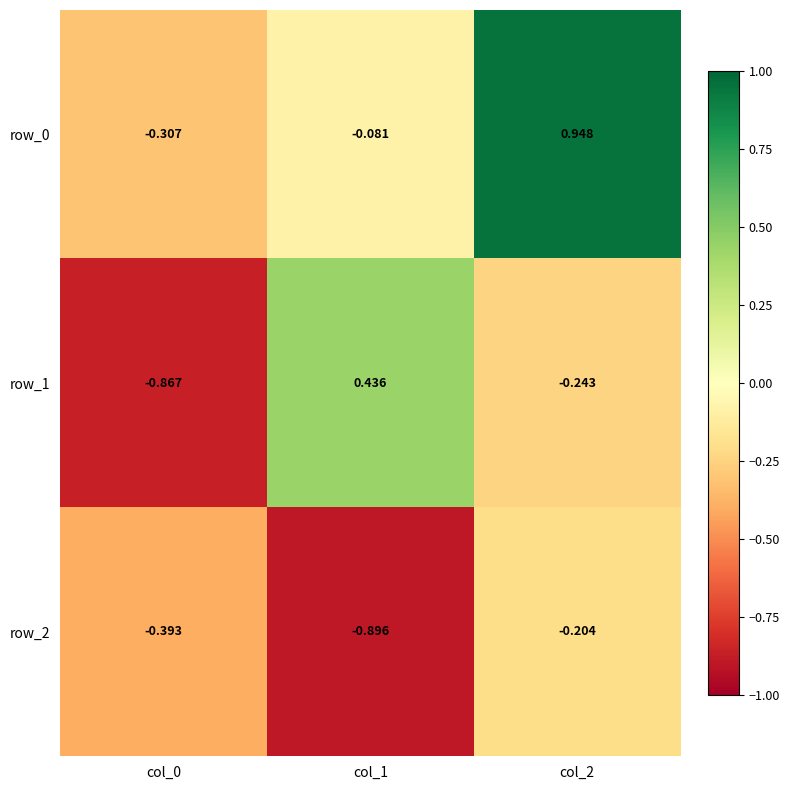

Is the value of row_0 at col_1 greater than the value of row_1 at col_2?

Yes